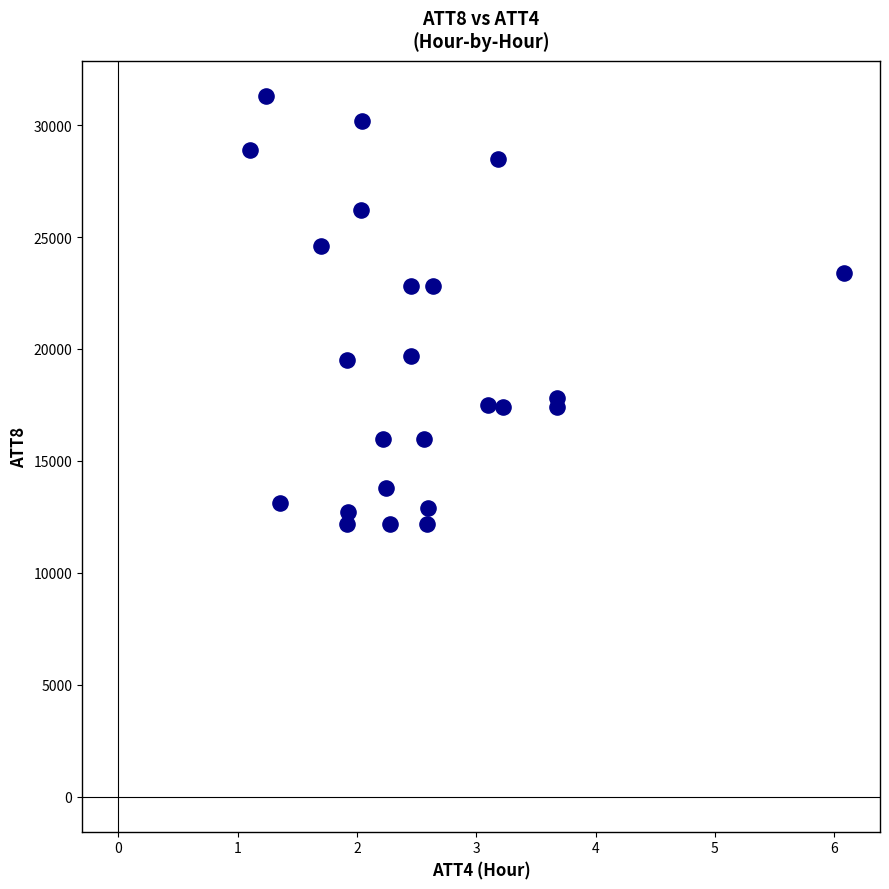

What is the range of Y values (max minus min)?

19100